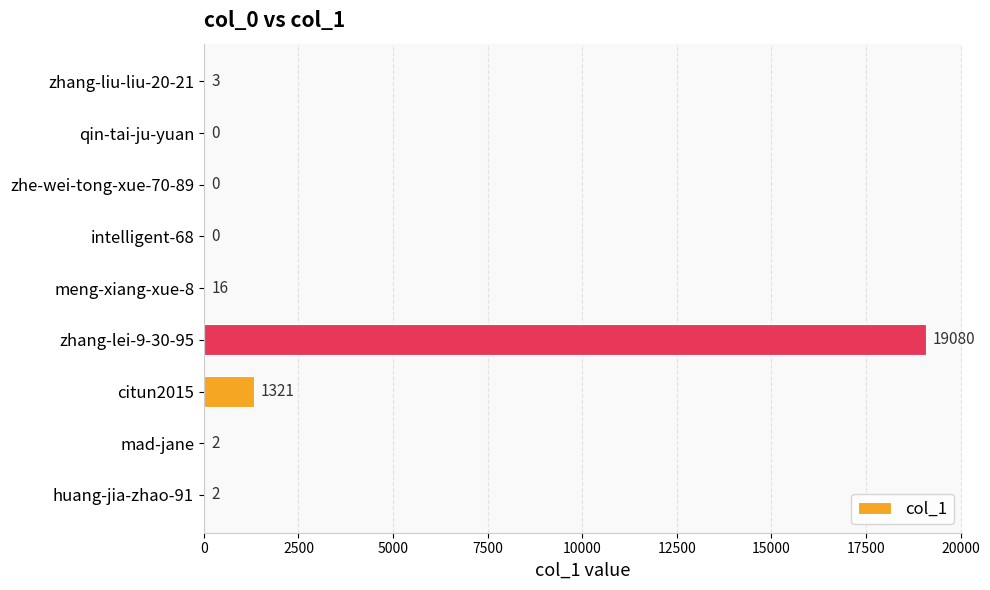

Are the bars horizontal?

Yes